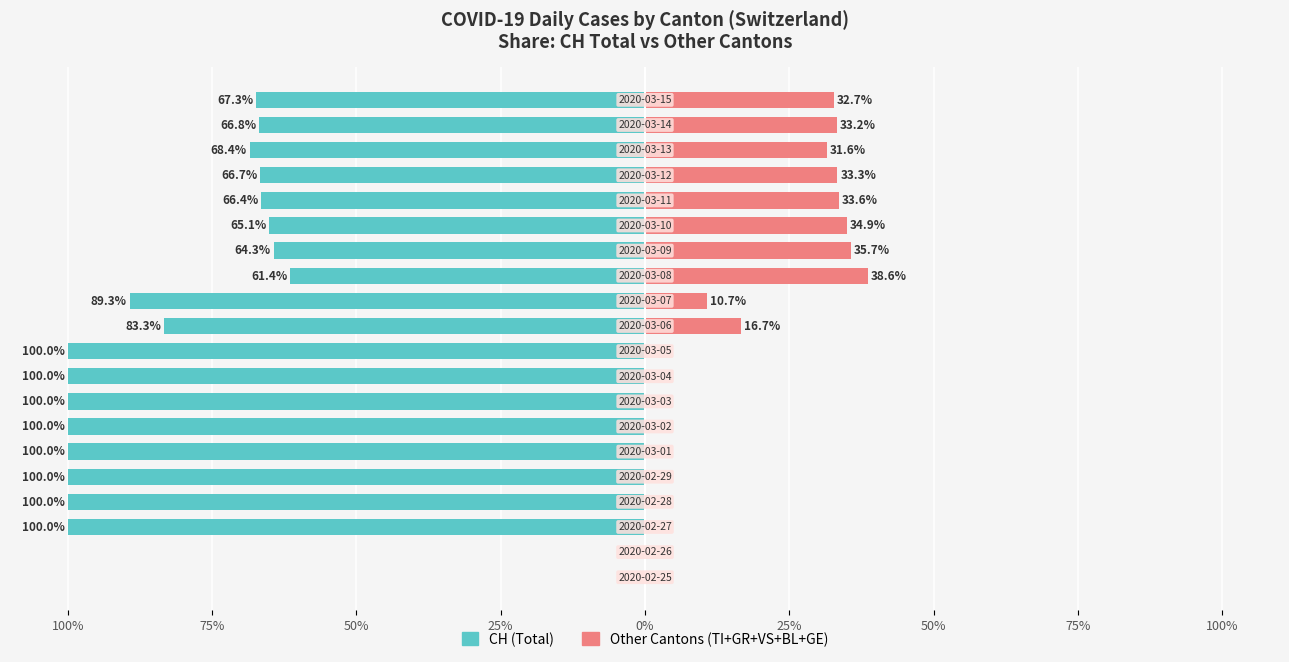

Rank the series at 100% from lowest to highest value.

CH (Total), Other Cantons